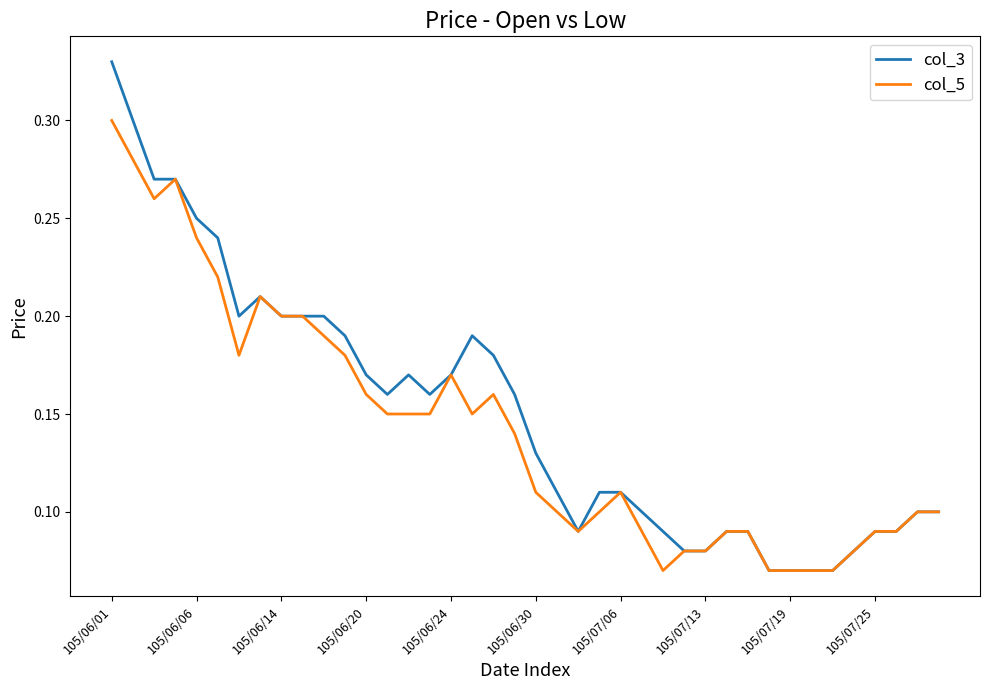

How many distinct data groups are displayed?

2